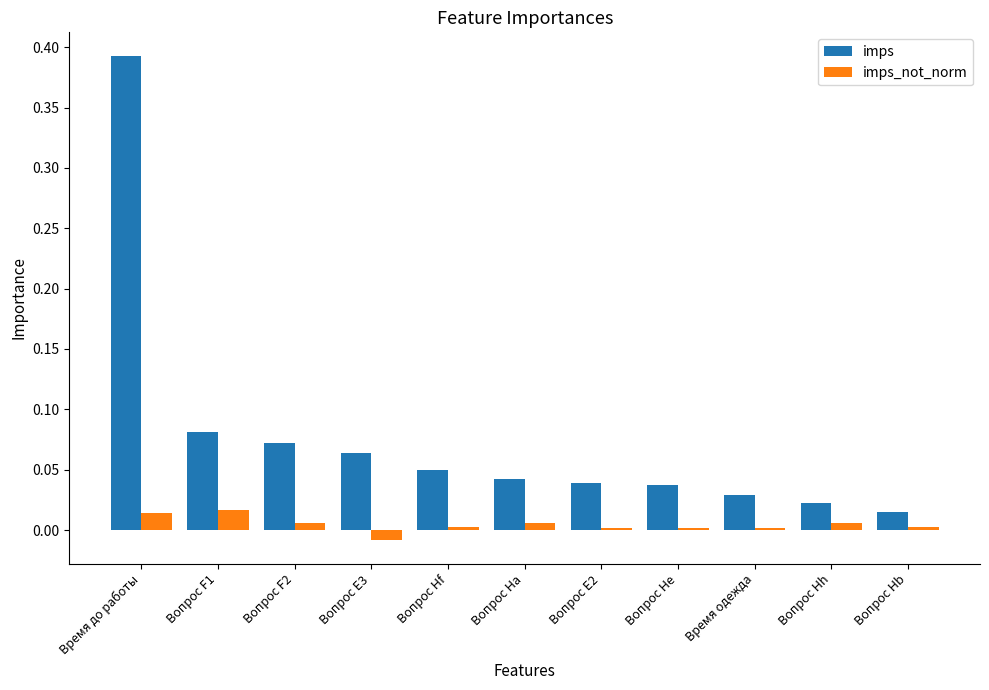

Count the number of data series in this chart.

2